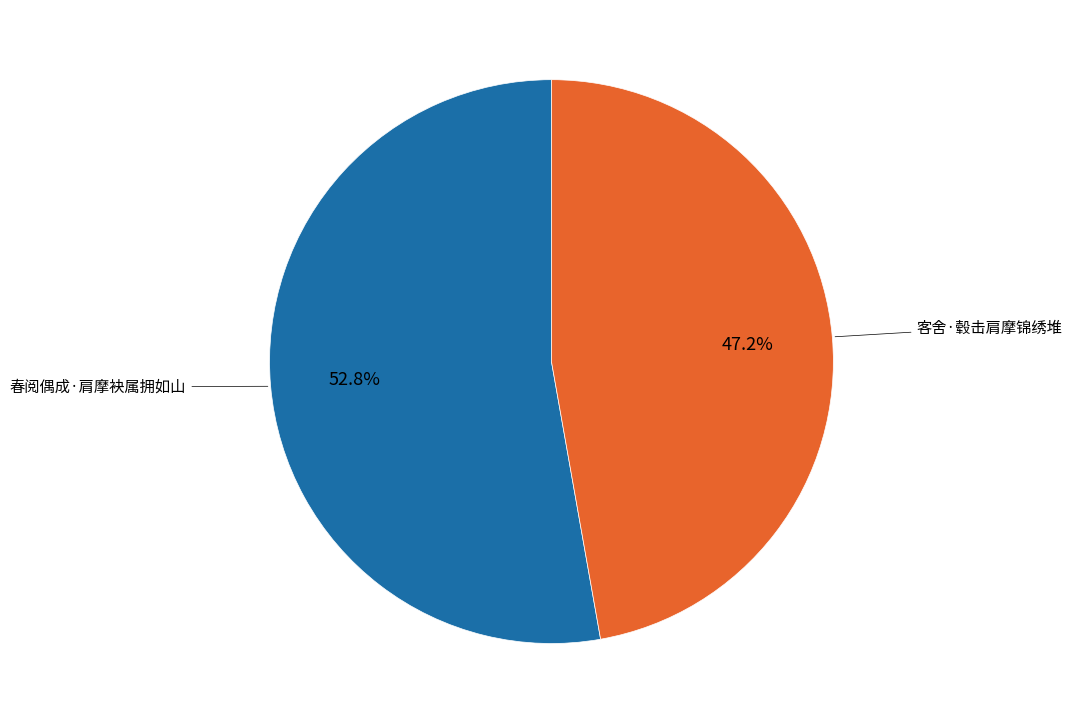

What percentage is the 春阅偶成·肩摩袂属拥如山 slice, to the nearest percent?

53%